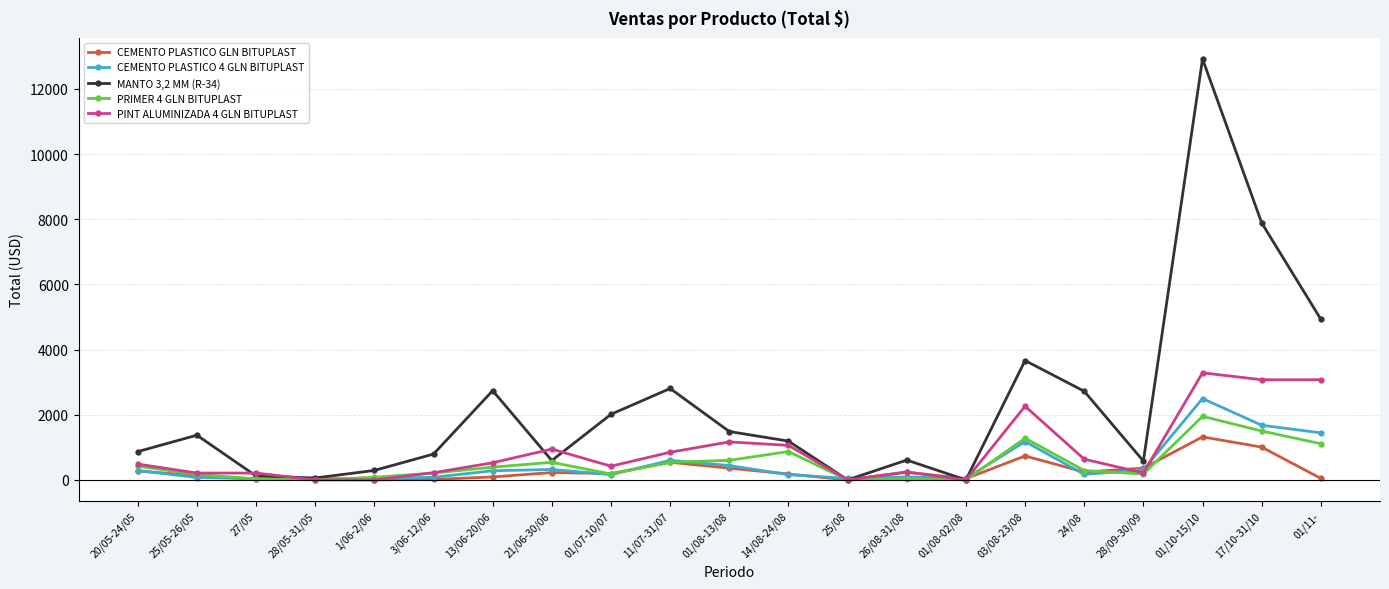

What is the label of the 2nd point from the right?

17/10-31/10